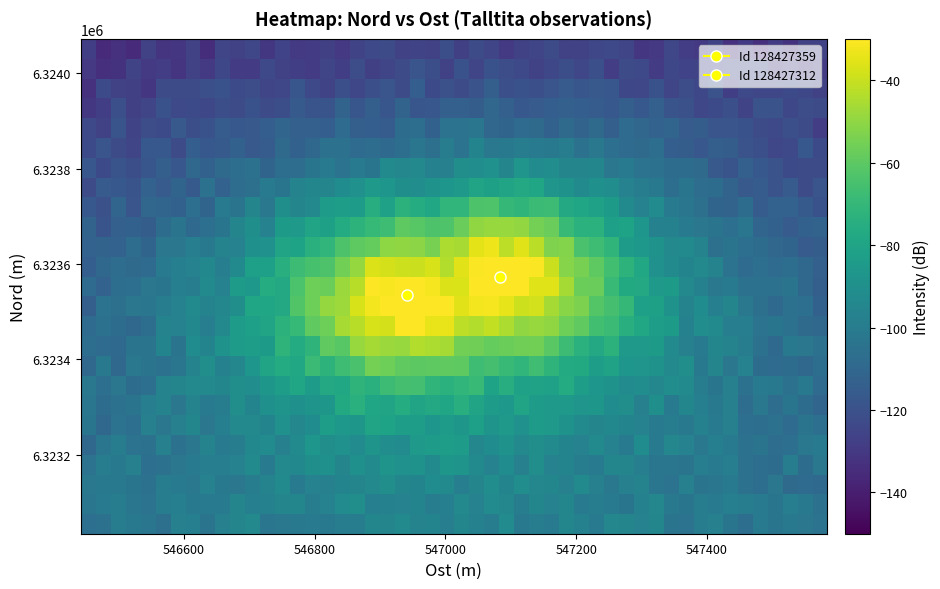

Reading left to right, list all the values displayed in this chart.

128427359: 547084	6323572
128427312: 546942	6323534